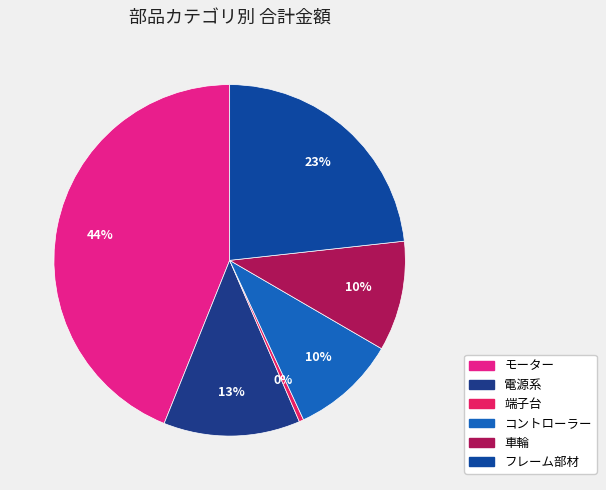

How many slices are in this pie chart?

6